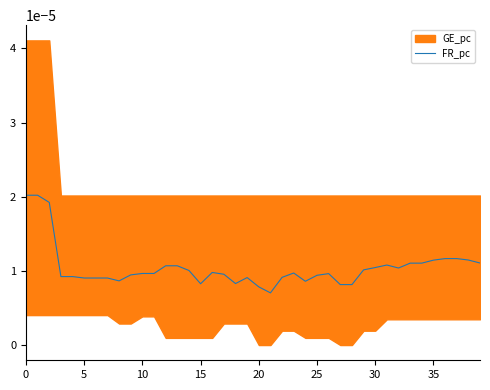

Count the values in the range 0 to 1.

40